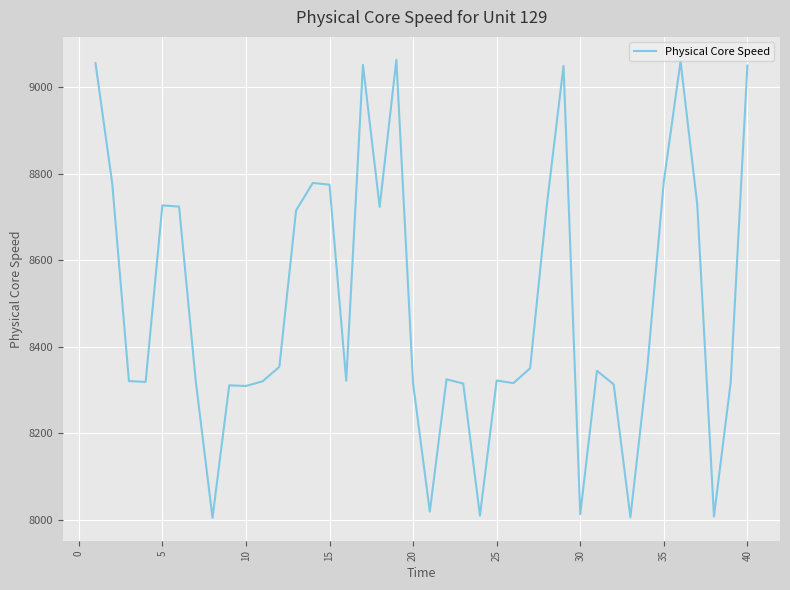

What is the smallest value displayed?

8004.3